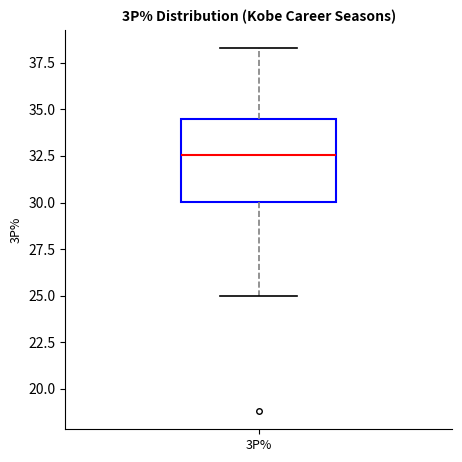

Read this box plot against the y-axis: the position of the median line, the range covered by the box, and the ends of both whiskers. The values are not printed on the chart, so give them approximately, as read against the axis.

median 32.5, box 30.0 to 34.5, whiskers 25.0 to 38.5